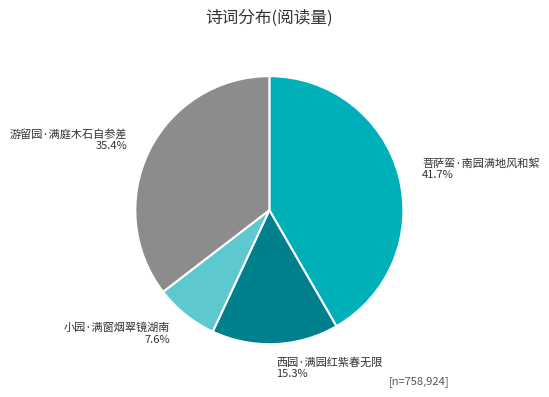

Which slice is the smallest?

小园·满窗烟翠镜湖南